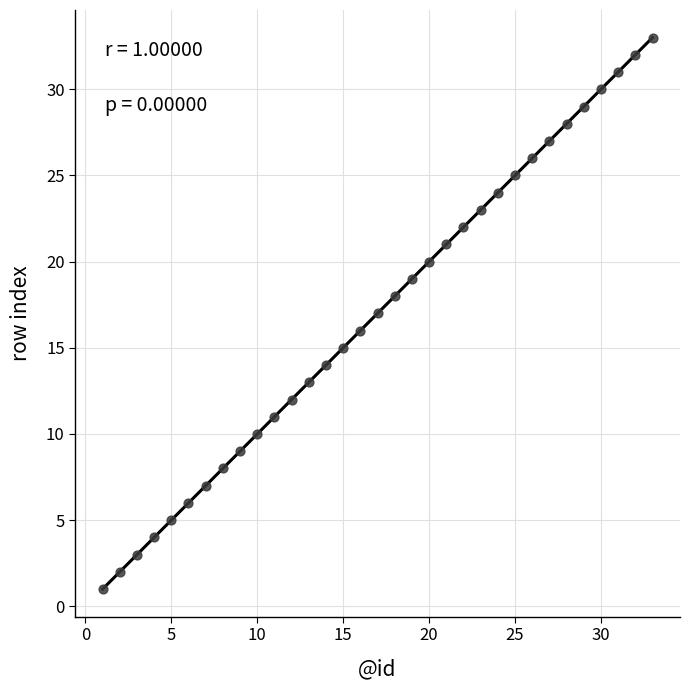

What is the range of Y values (max minus min)?

32